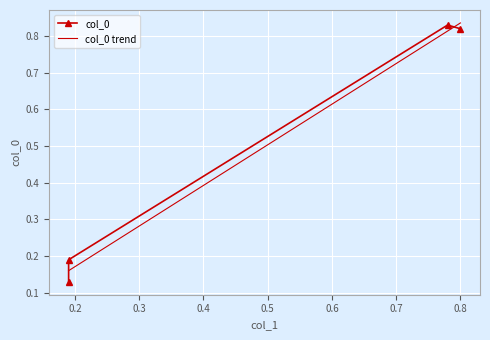

How many values are between 0 and 1?

4